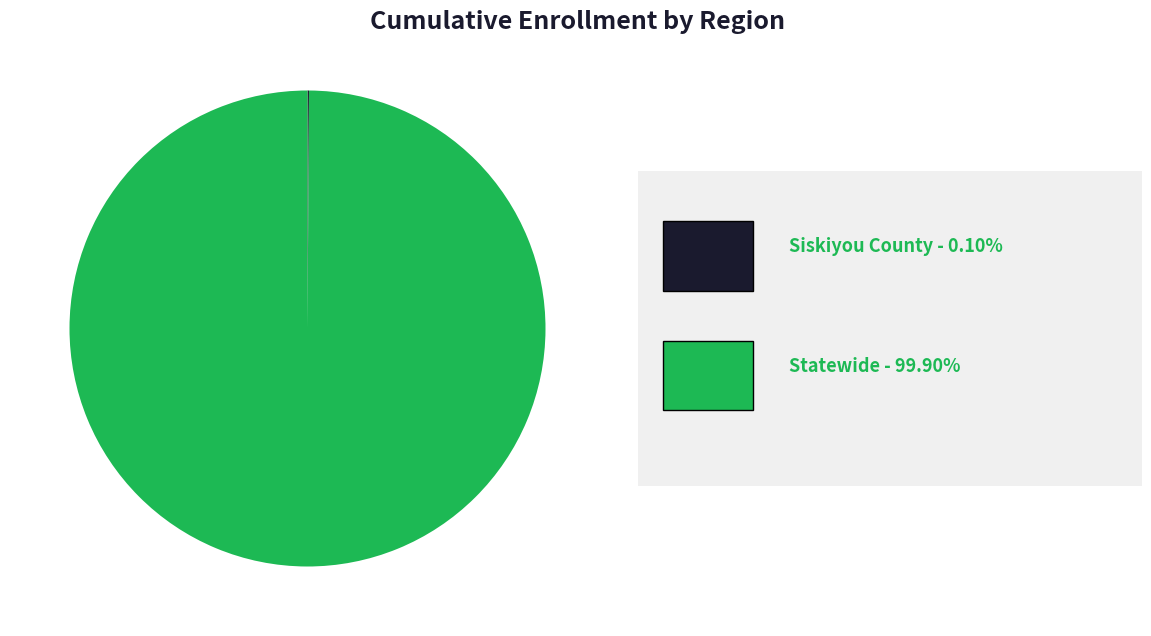

Is there a majority slice in this chart?

Yes